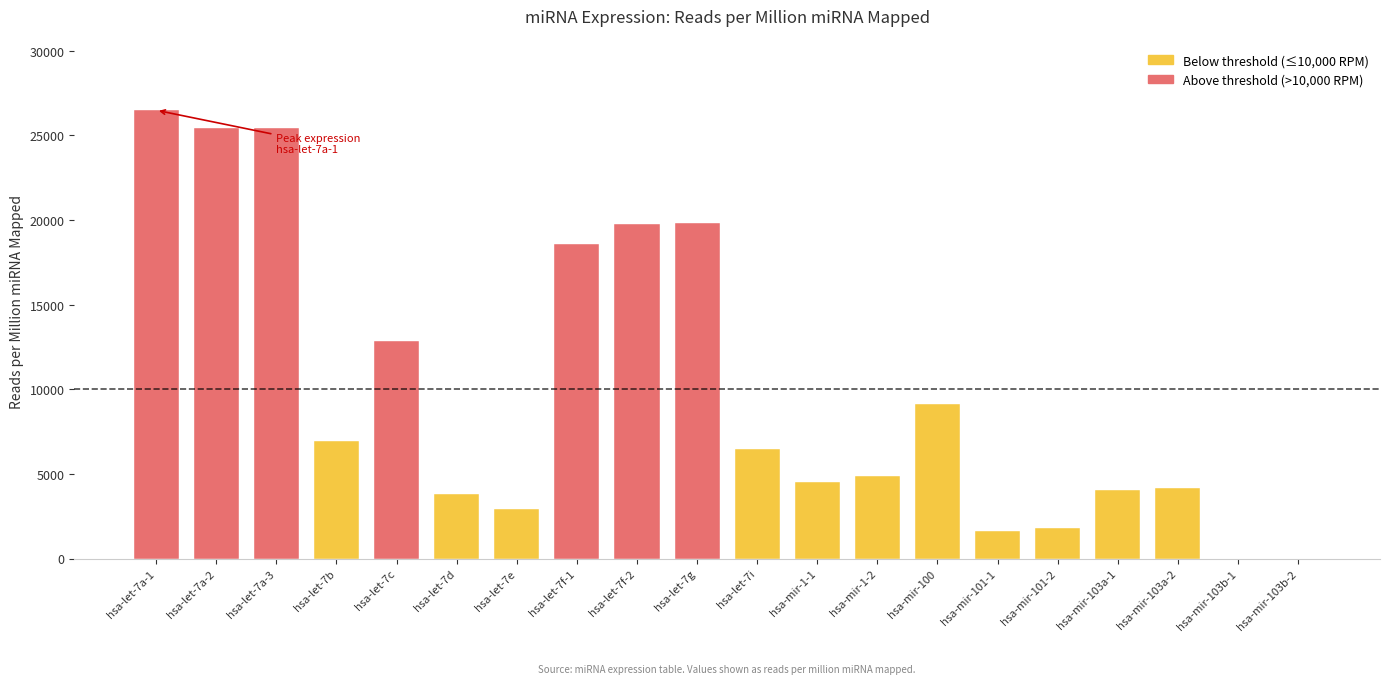

Count the number of data series in this chart.

1